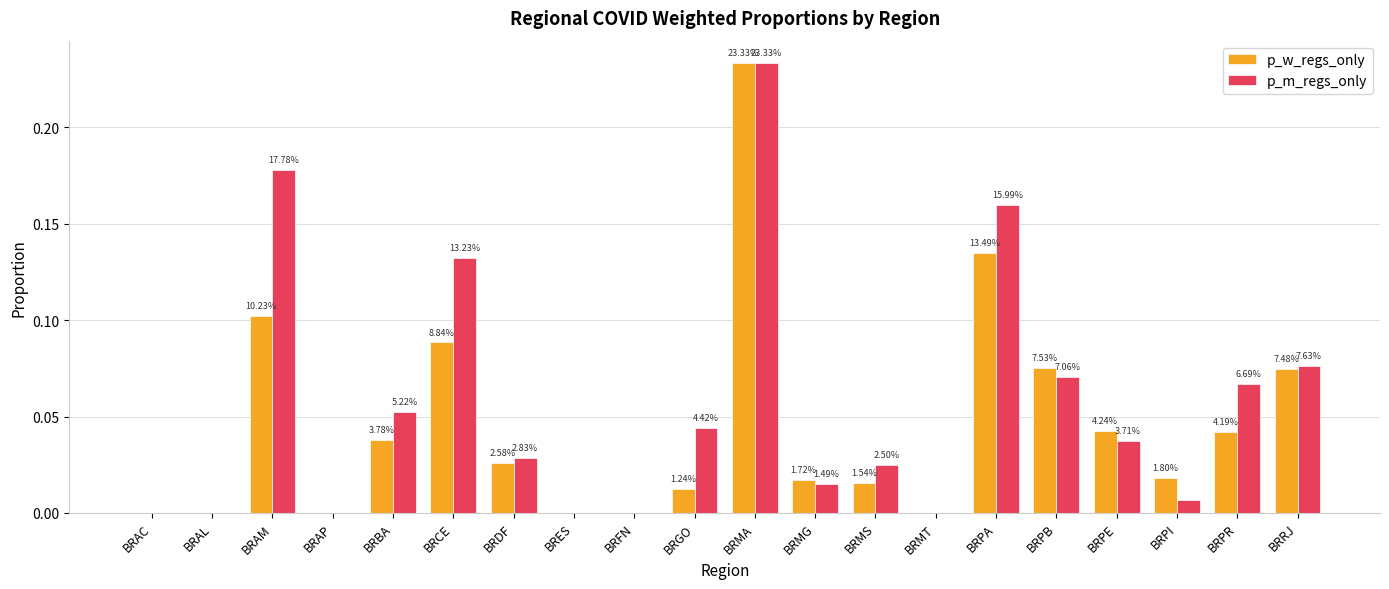

Which has a higher value, BRAM or BRDF?

BRAM